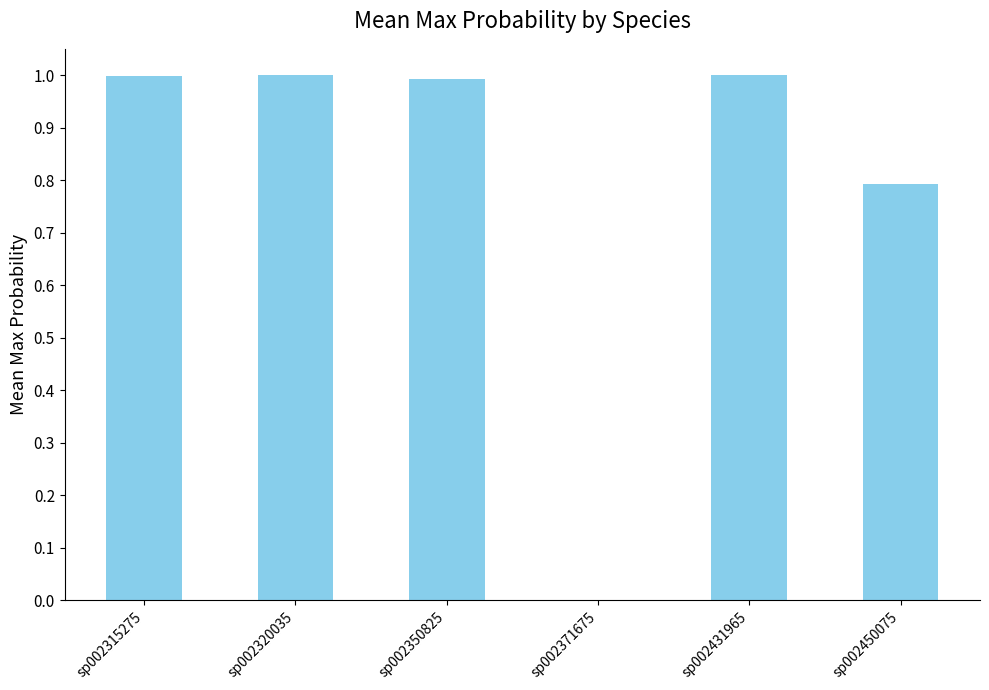

What is the change in value from sp002371675 to sp002431965?

+1.0